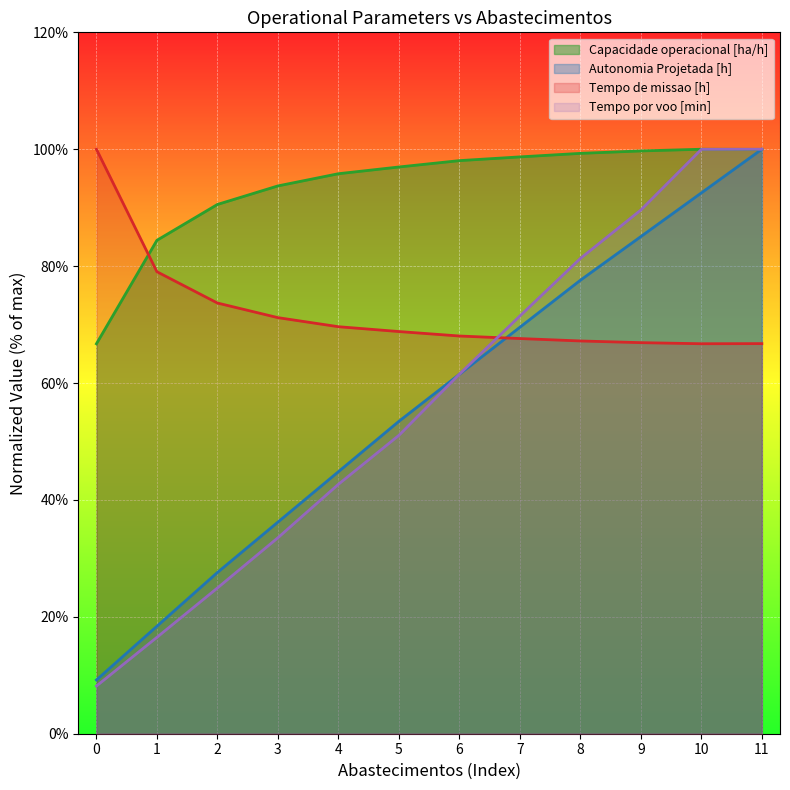

What is the spread (max minus min) of values at 5?

45.9